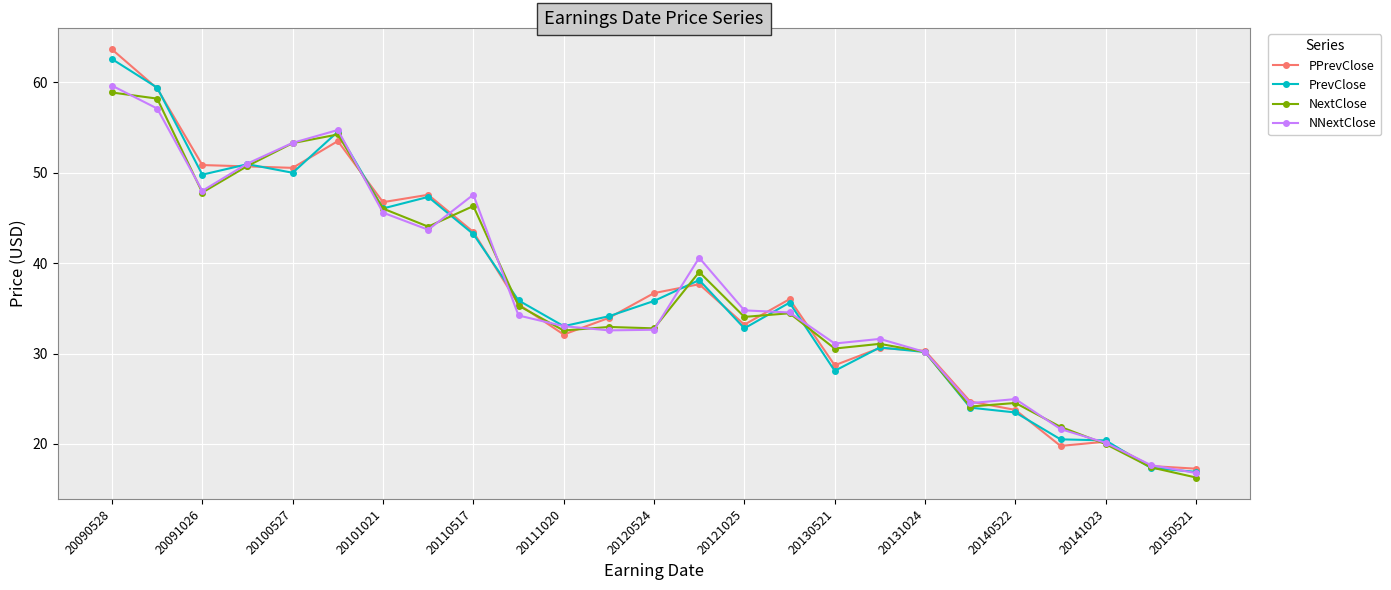

True or false: NNextClose has more than 1 points higher than both neighbors.

True